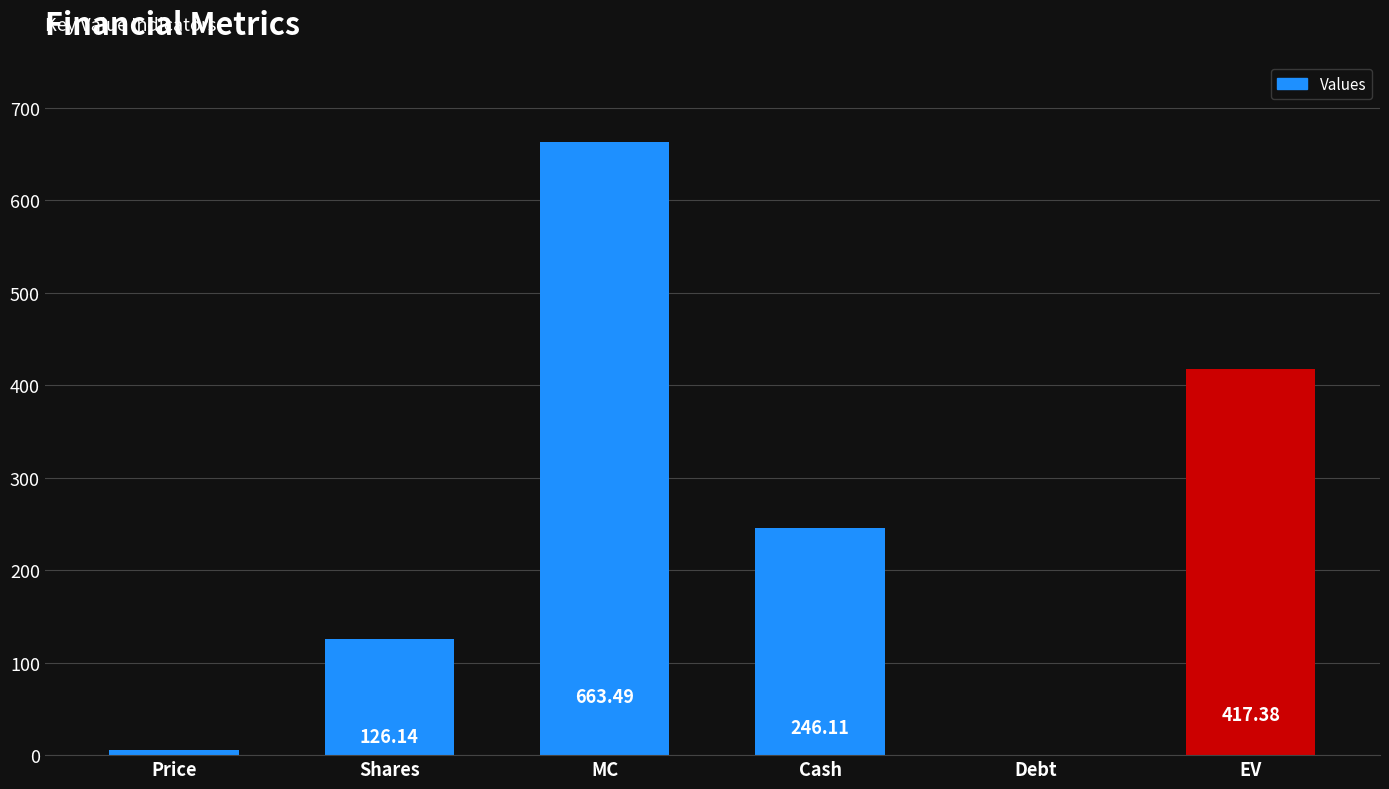

Are the bars grouped side by side (vs. stacked)?

No